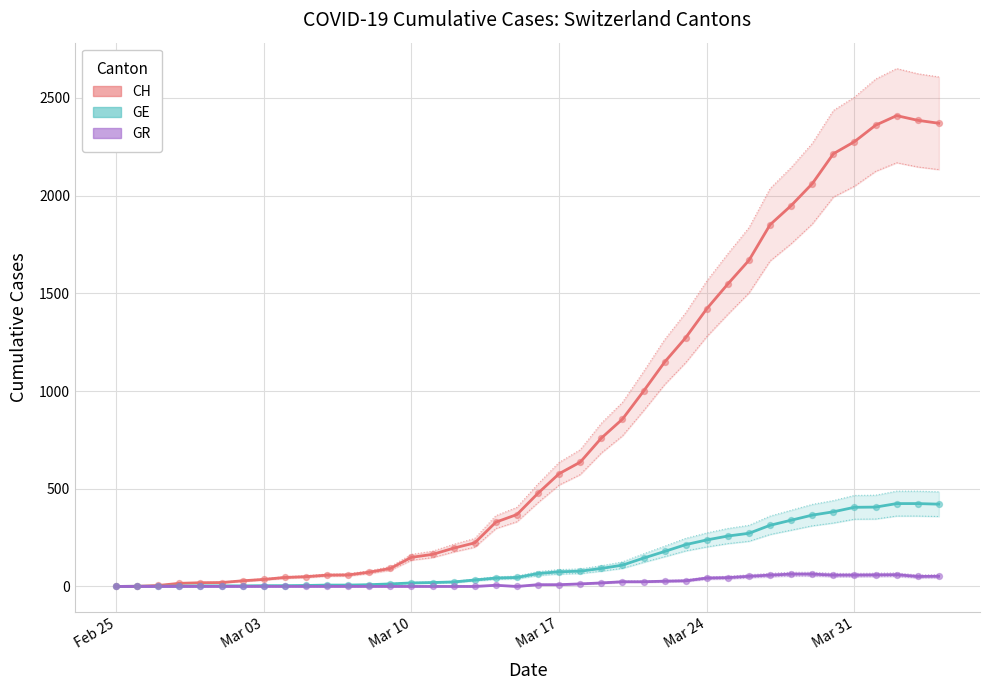

Is the value of GR at 25 greater than the value of GE at Feb 25?

Yes